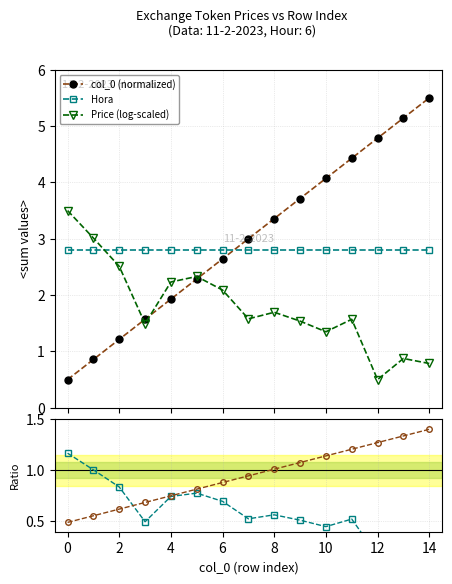

Which series has the largest total across all categories?

col_0 (normalized)